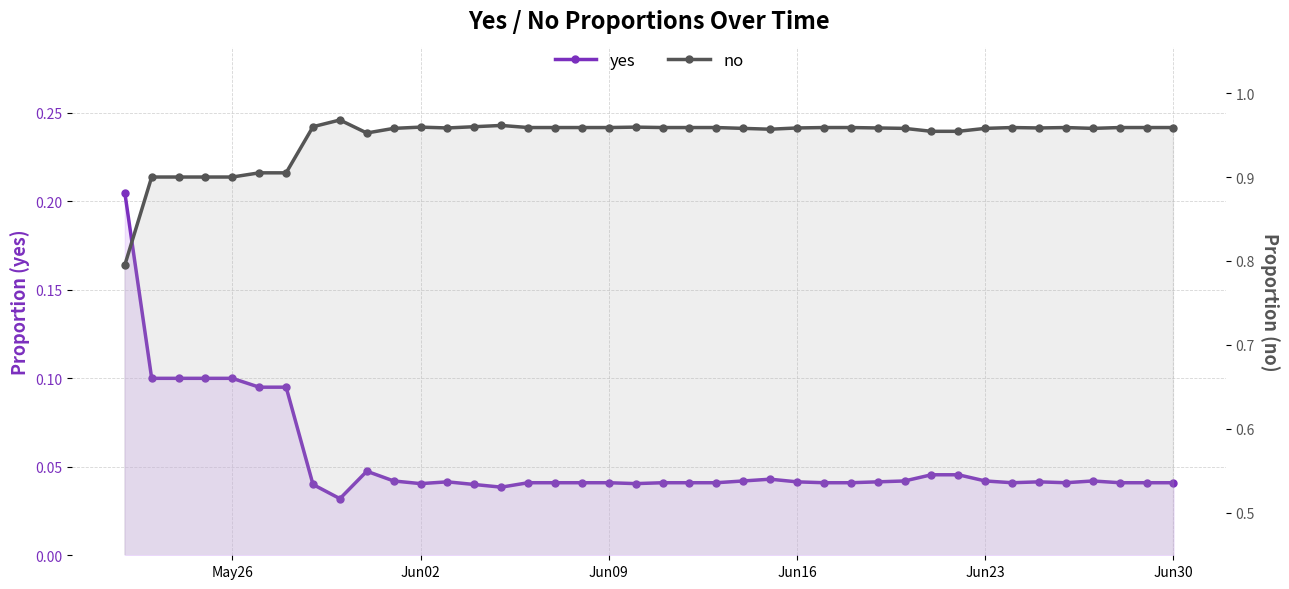

Does the chart have visible grid lines?

Yes